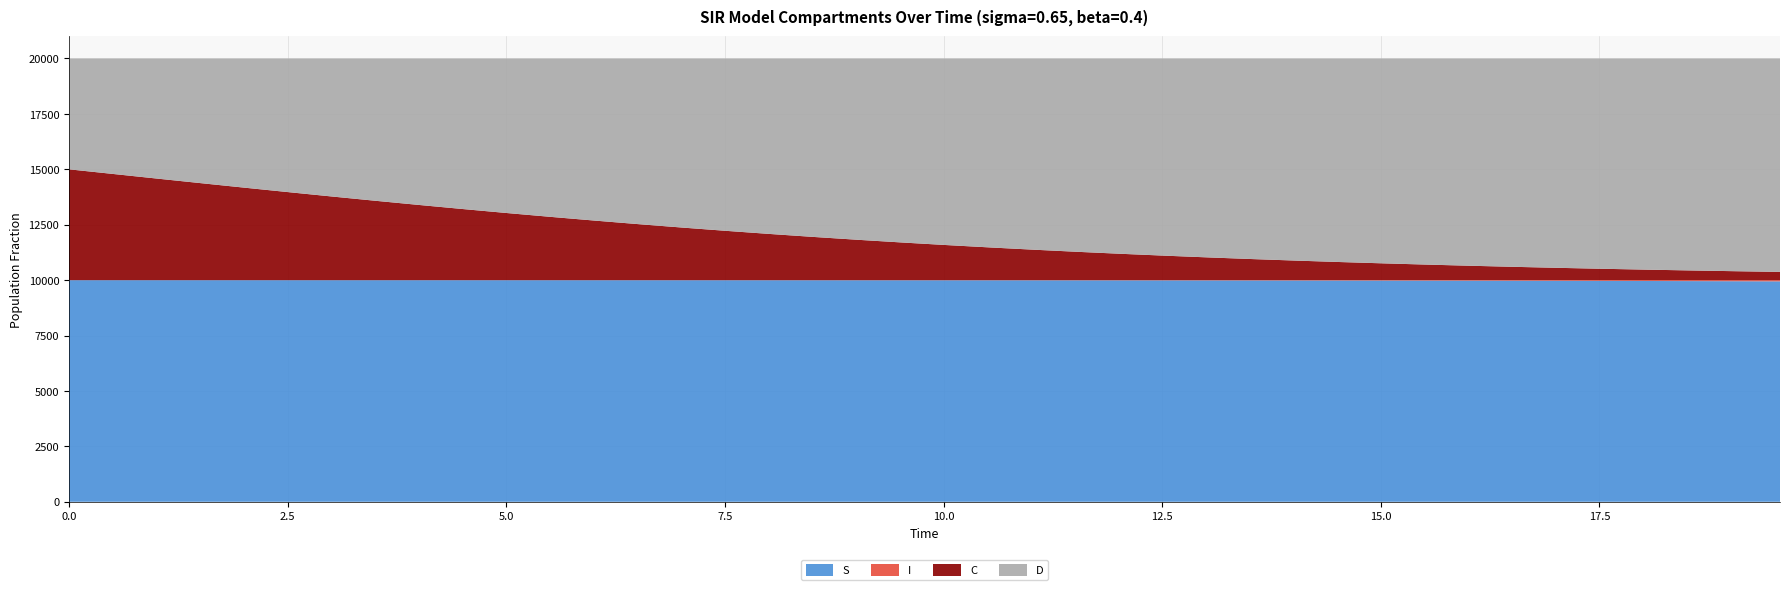

What is the minimum value for S?

9944.4